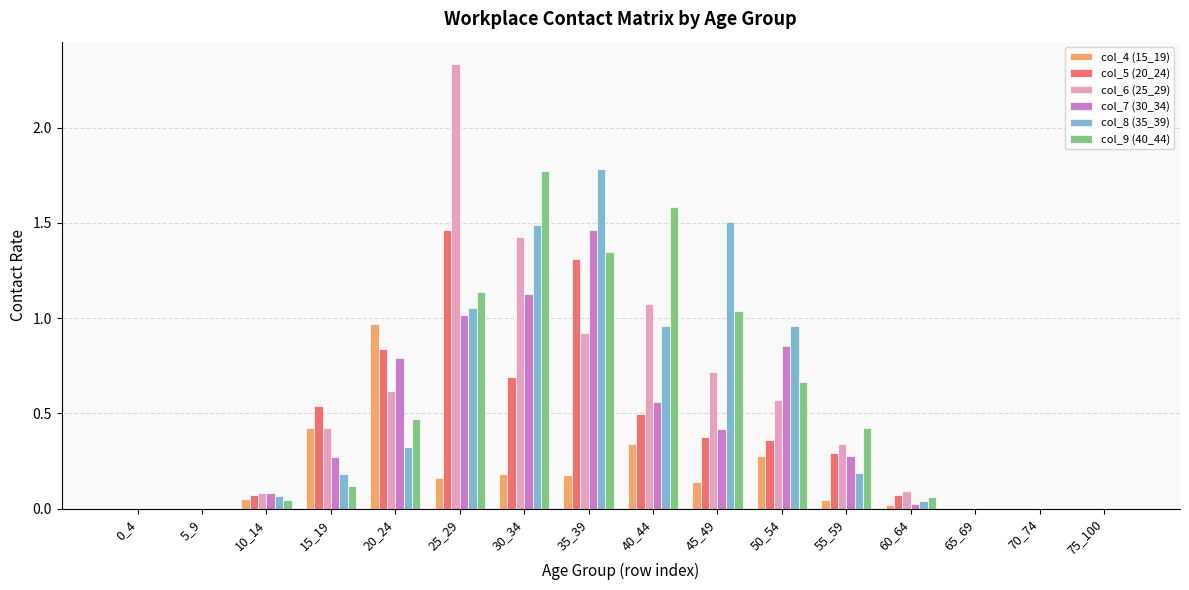

Between 20_24 and 40_44, which series saw the biggest shift?

col_9 (40_44)